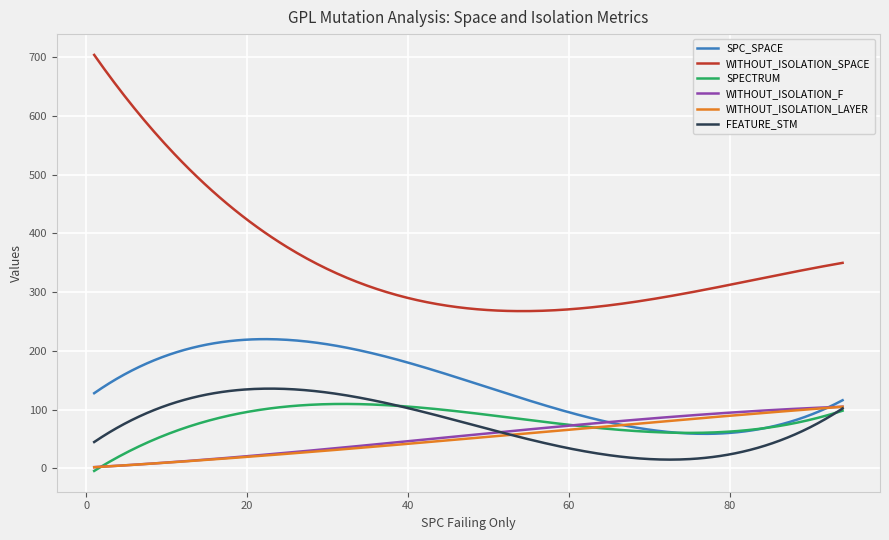

True or false: WITHOUT_ISOLATION_SPACE and SPC_SPACE intersect in this chart.

False